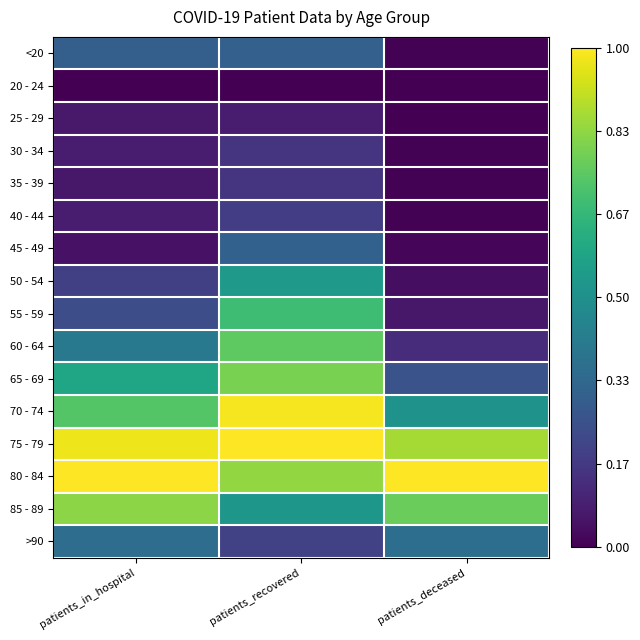

How many series are shown in this chart?

16